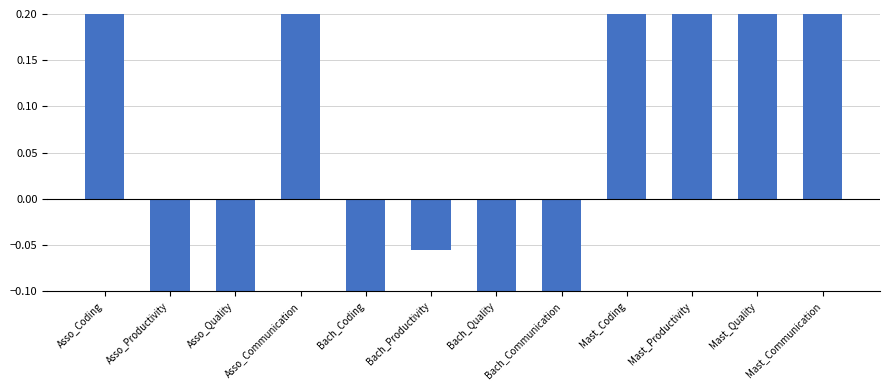

At which label does the data first exceed 0?

Asso_Coding